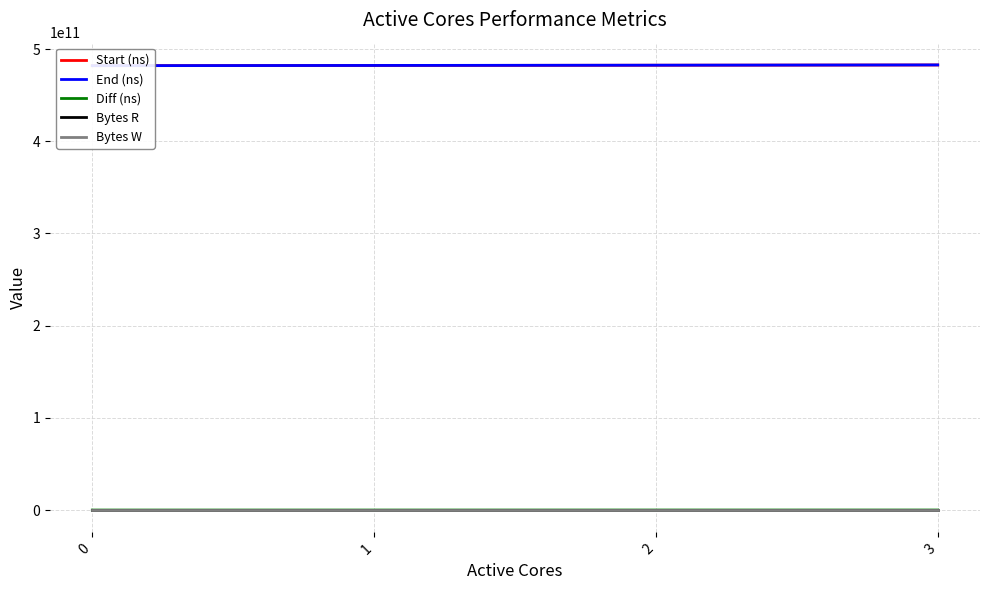

True or false: Bytes W and Start (ns) cross at least once.

False